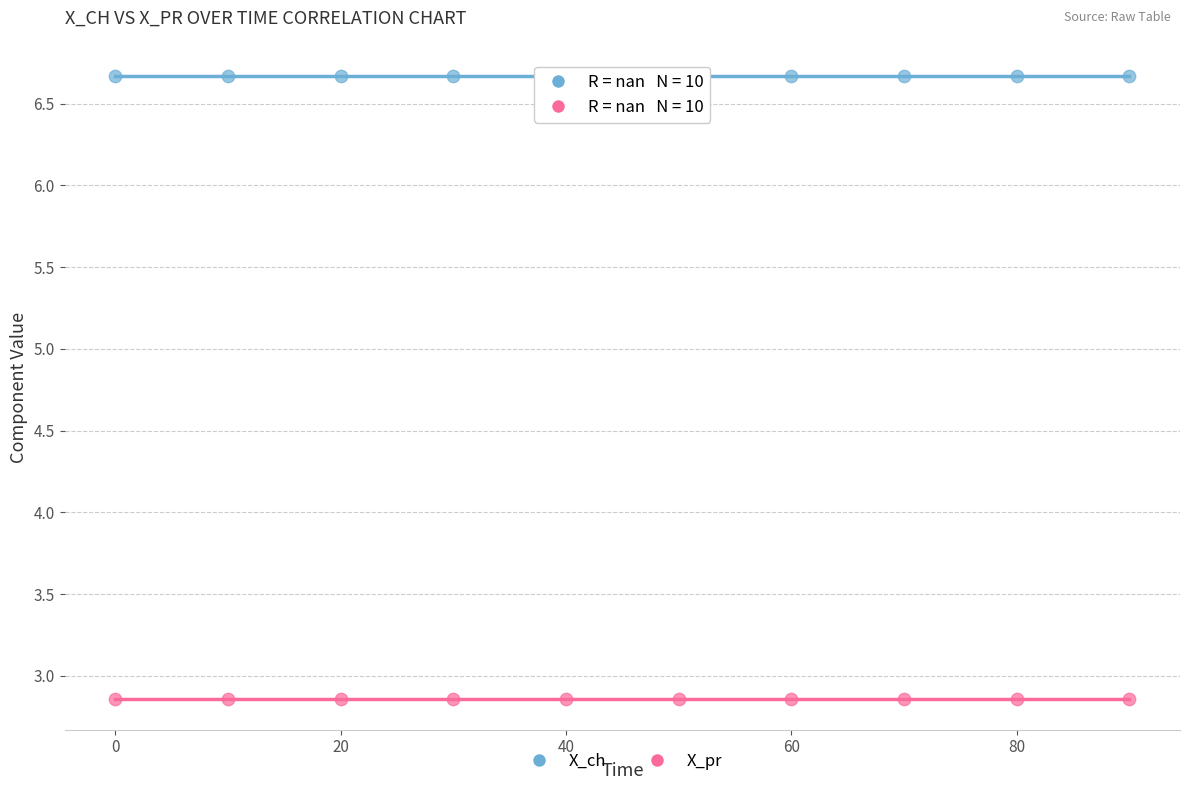

Which series reaches the maximum Y coordinate?

X_ch